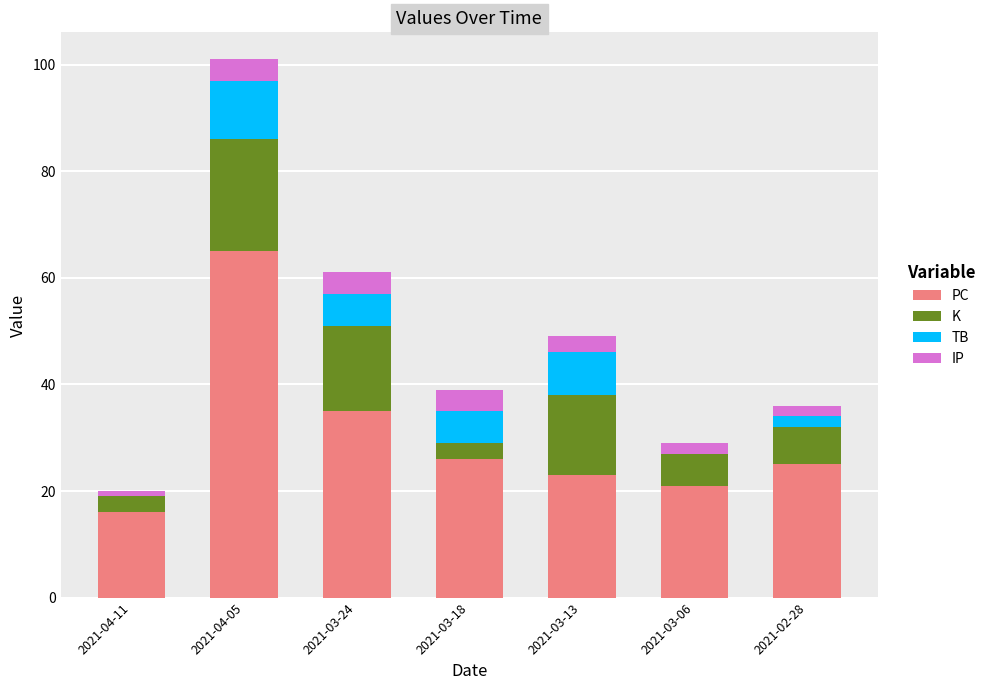

At which label is PC closest to 40?

2021-03-24